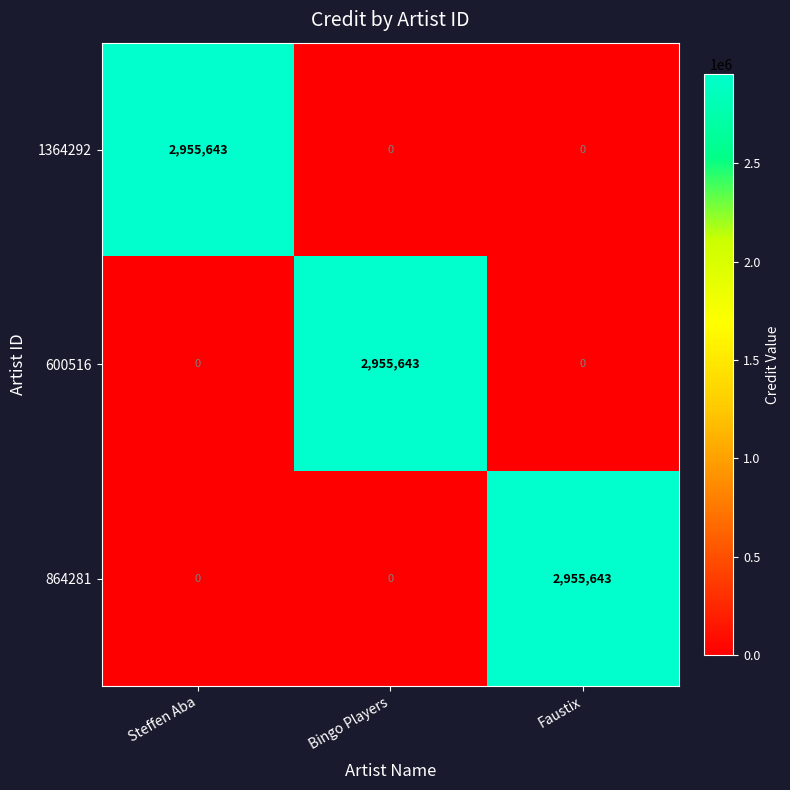

Reading left to right, what are all the values shown in this chart?

1364292: 2955643	0	0
600516: 0	2955643	0
864281: 0	0	2955643